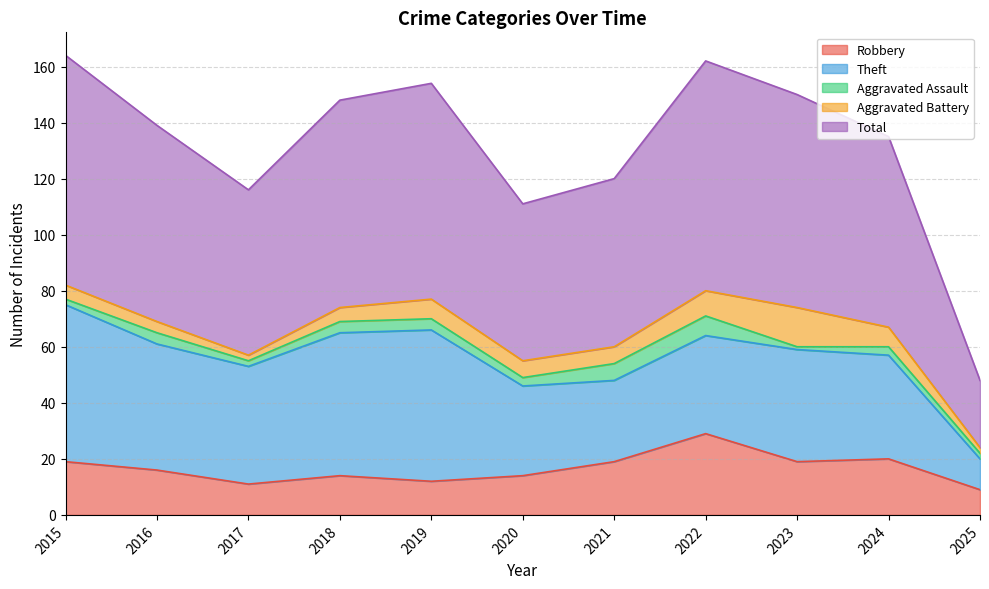

What is the difference between the second highest and second lowest values in the Theft series?

25